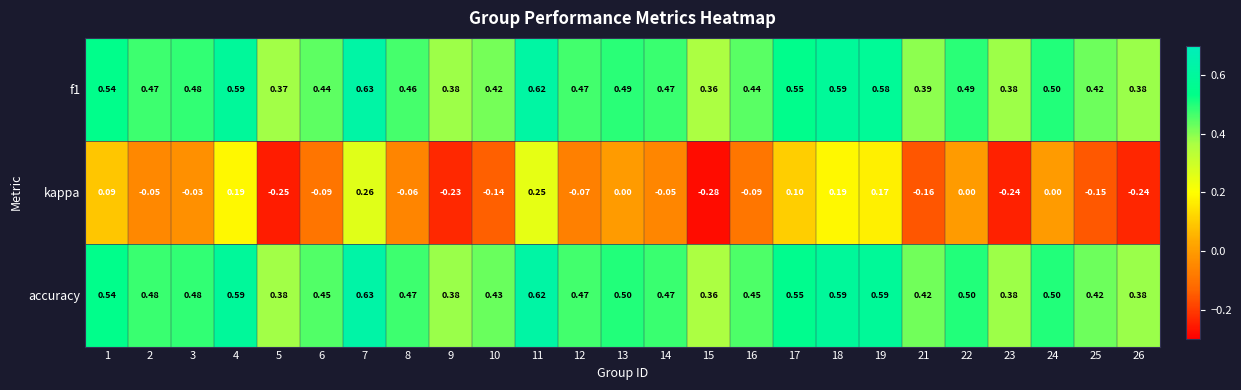

Between 13 and 21, which series saw the biggest shift?

kappa